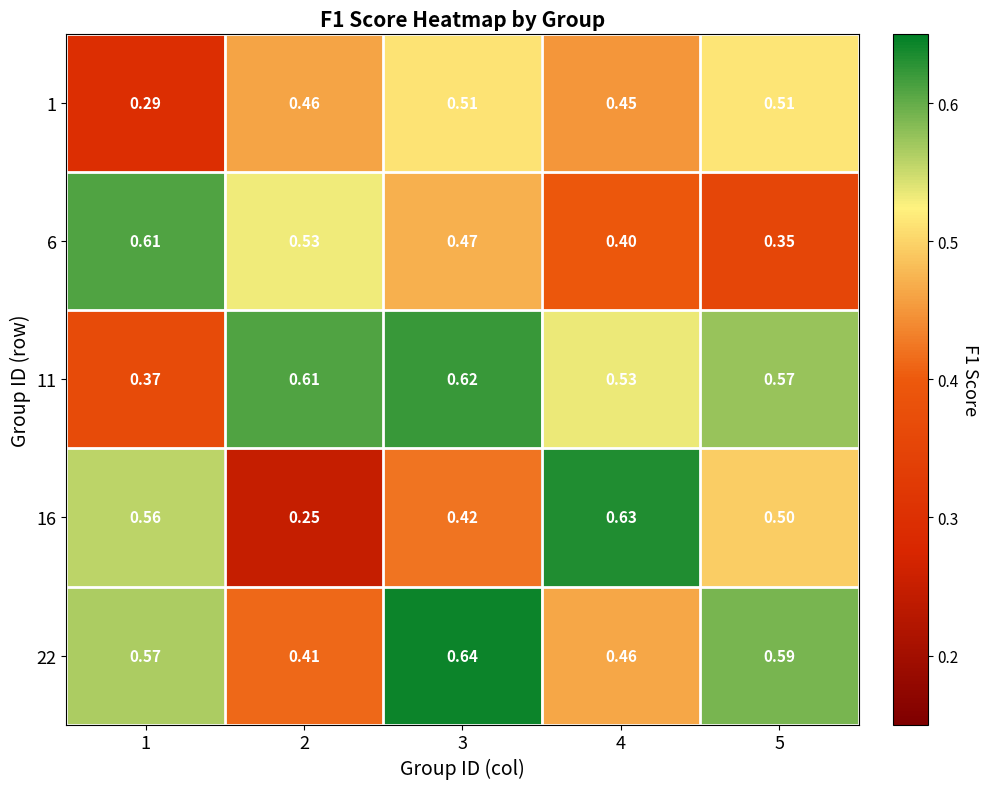

List the series in order of their peak value, highest first.

22, 16, 11, 6, 1